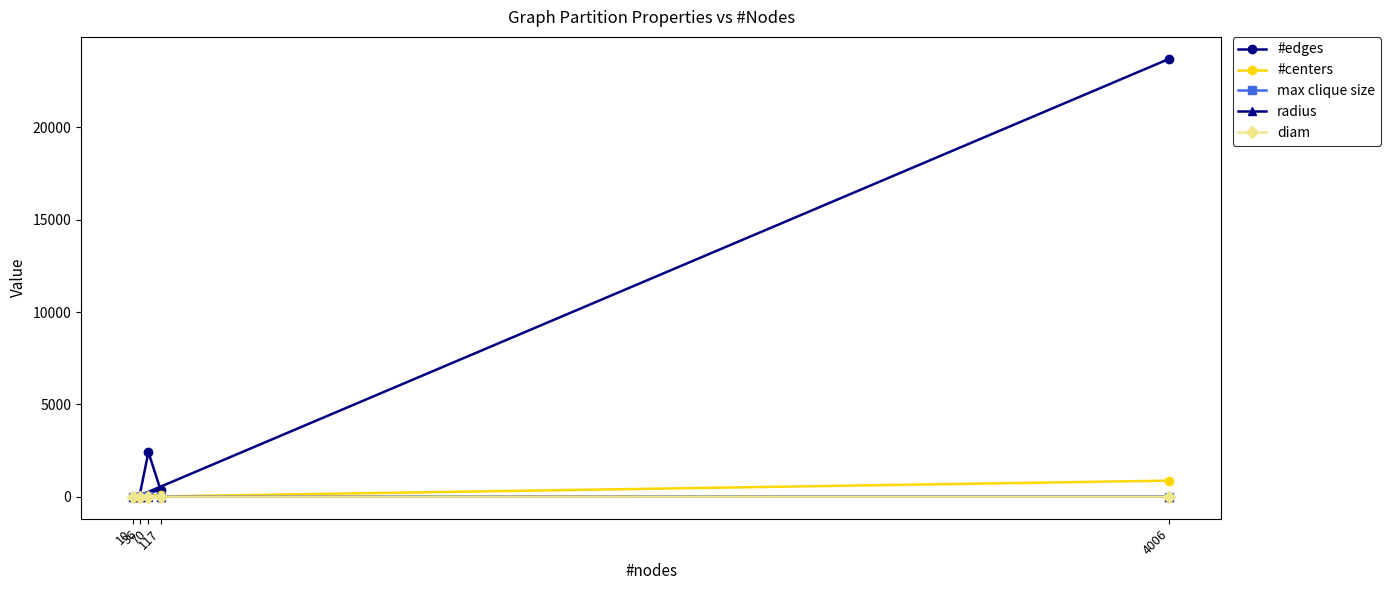

At which category is the sum across all series the highest?

4006